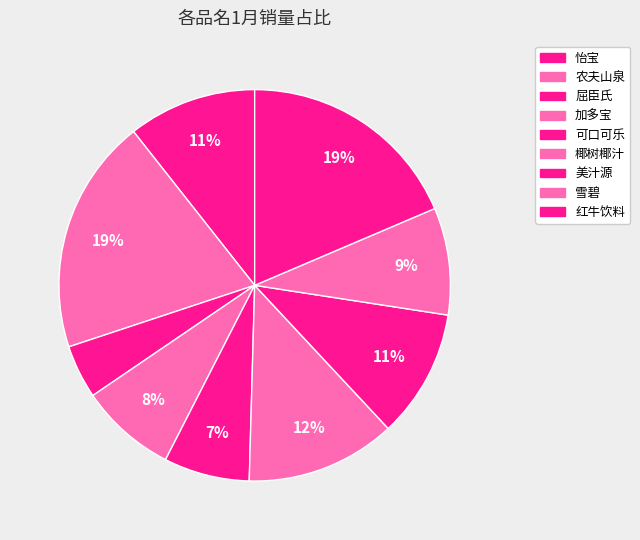

Which has a higher value, 雪碧 or 红牛饮料?

红牛饮料